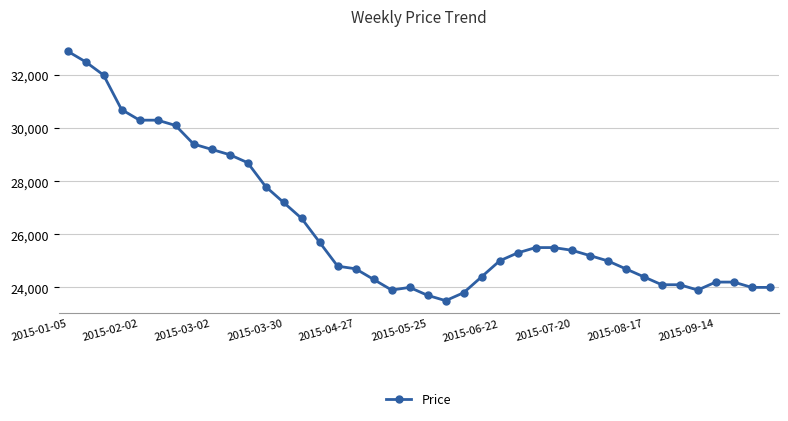

What is the minimum value shown in the chart?

23500